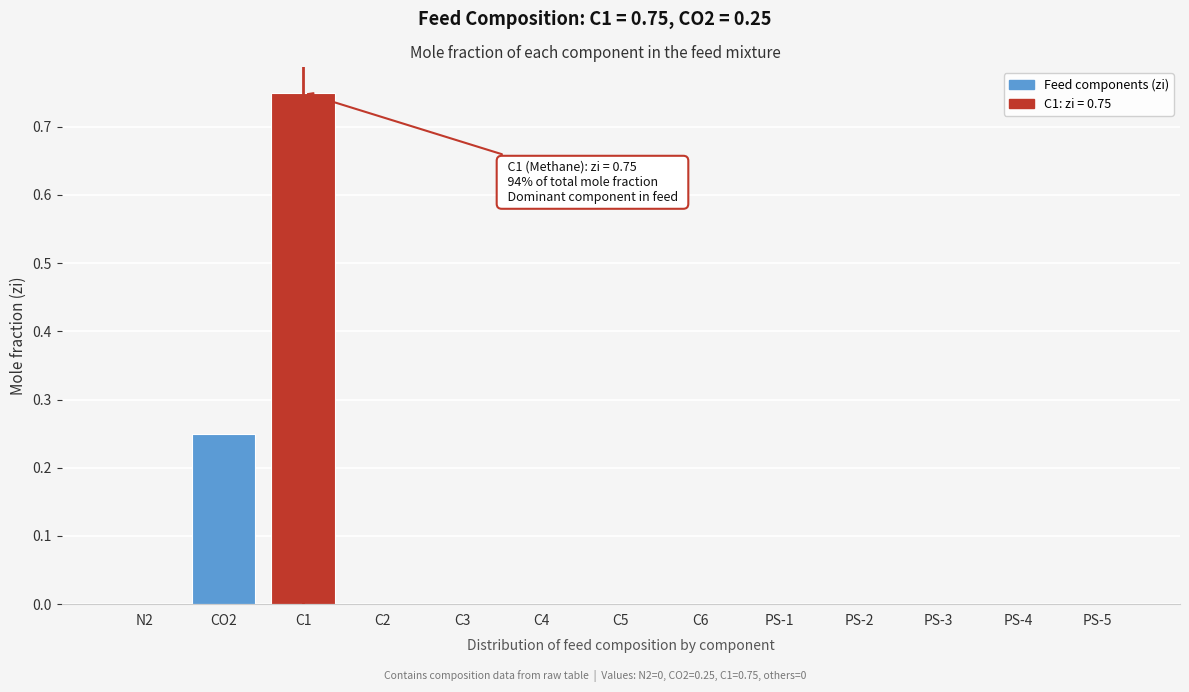

Which label corresponds to the largest value in the chart?

C1